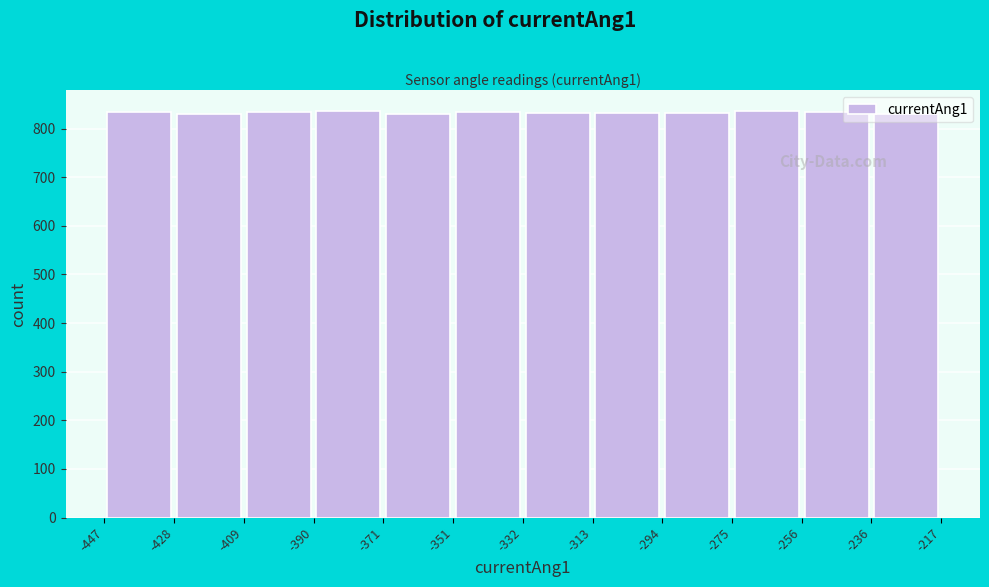

Reading left to right, list every bar in this chart as the range it spans on the x-axis followed by its height. The values are not printed on the chart, so give them approximately, as read against the axis.

-447 to -428: 830
-428 to -409: 830
-409 to -390: 840
-390 to -371: 840
-371 to -351: 830
-351 to -332: 830
-332 to -313: 830
-313 to -294: 830
-294 to -275: 830
-275 to -256: 840
-256 to -236: 840
-236 to -217: 830